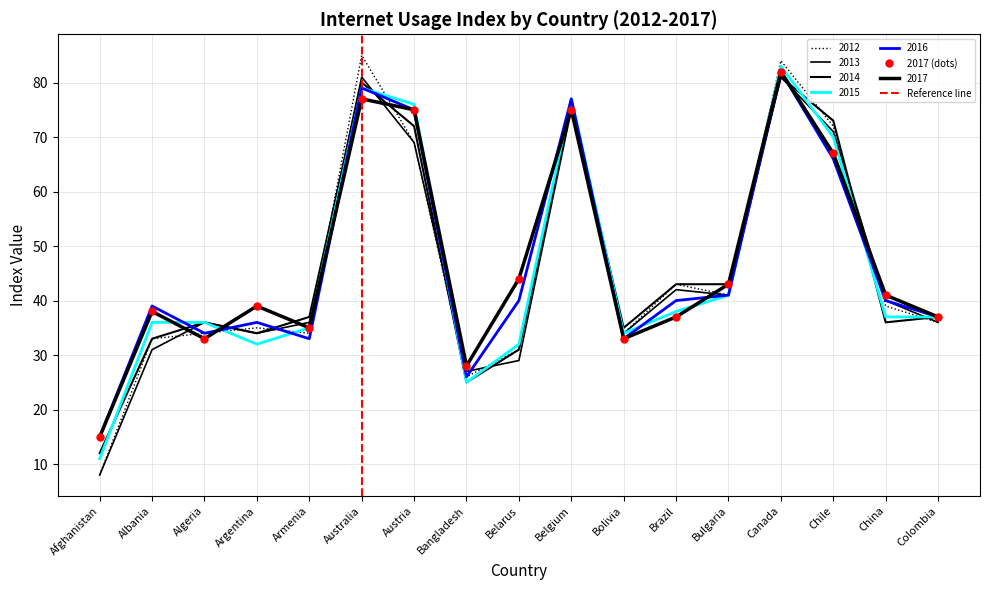

Which has a higher value, Chile or Afghanistan?

Chile